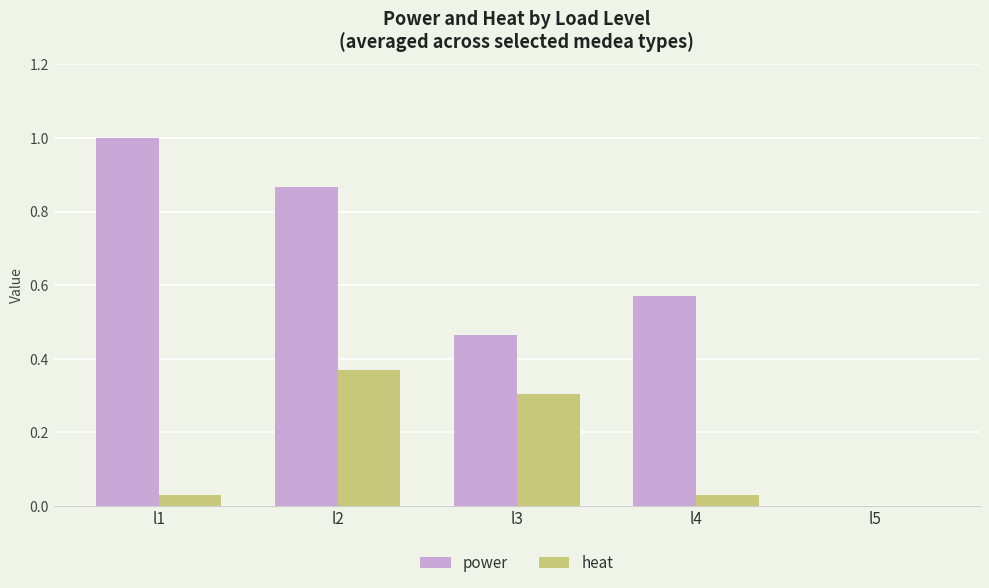

True or false: heat has a value of 0.0 at l5.

True